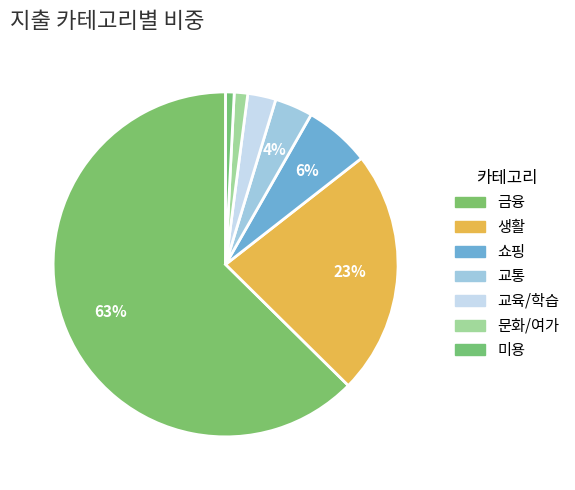

To the nearest percent, what portion does 생활 represent?

23%